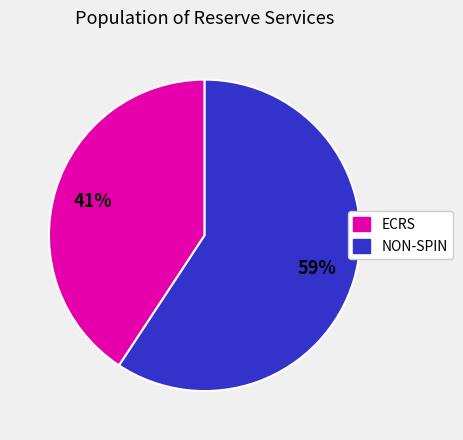

True or false: NON-SPIN accounts for 51% of the total.

False